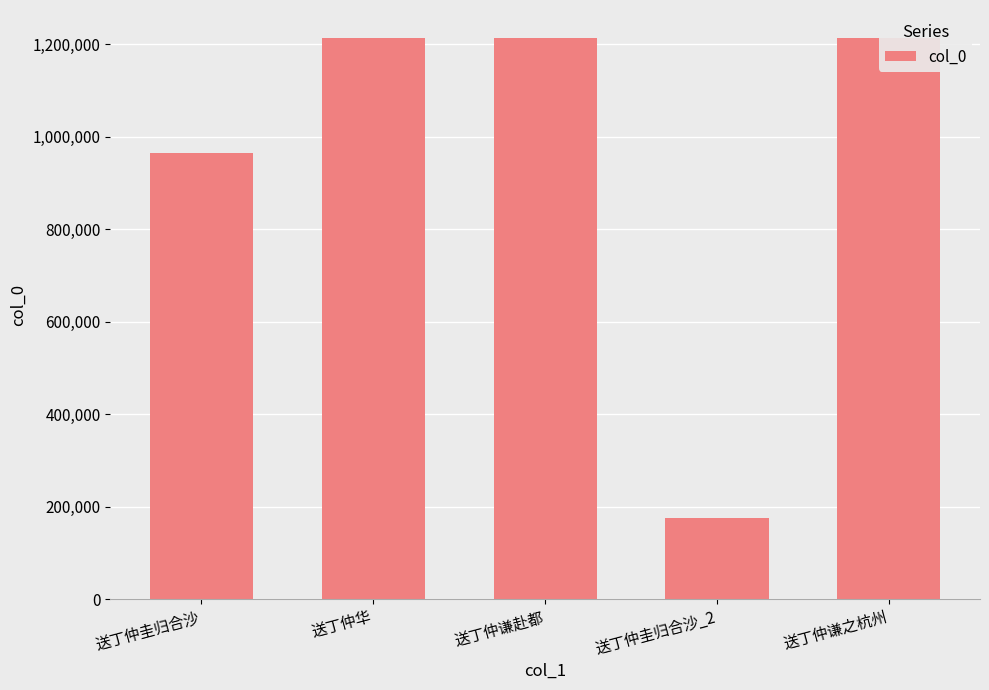

Rank the categories by value from highest to lowest.

送丁仲谦之杭州, 送丁仲谦赴都, 送丁仲华, 送丁仲圭归合沙, 送丁仲圭归合沙_2